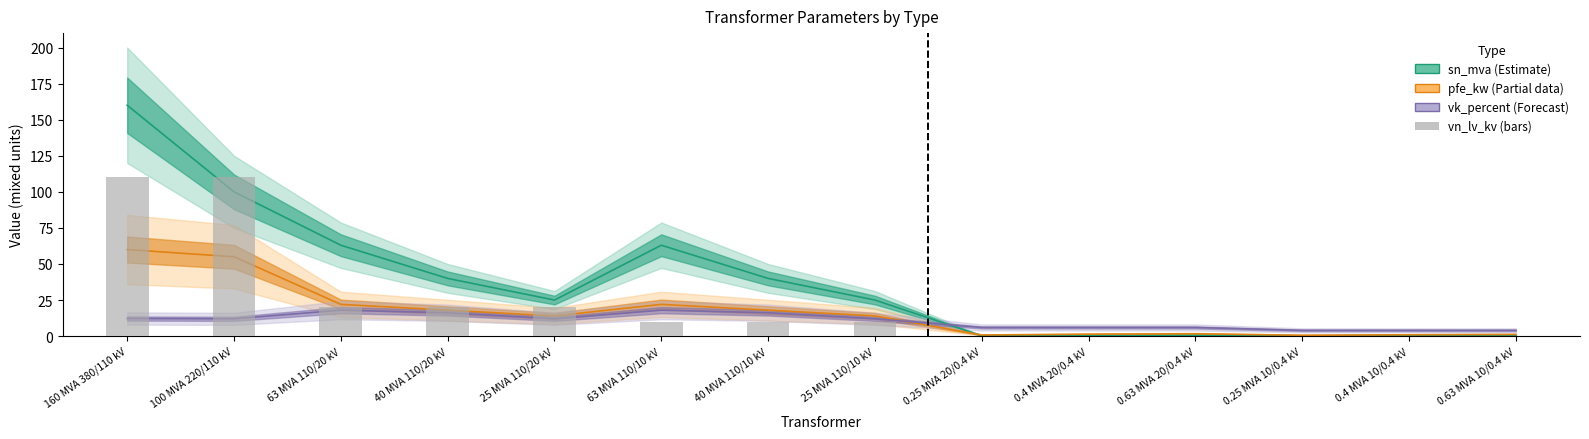

What is the difference between the vk_percent values at 40 MVA 110/10 kV and 0.4 MVA 20/0.4 kV?

10.2